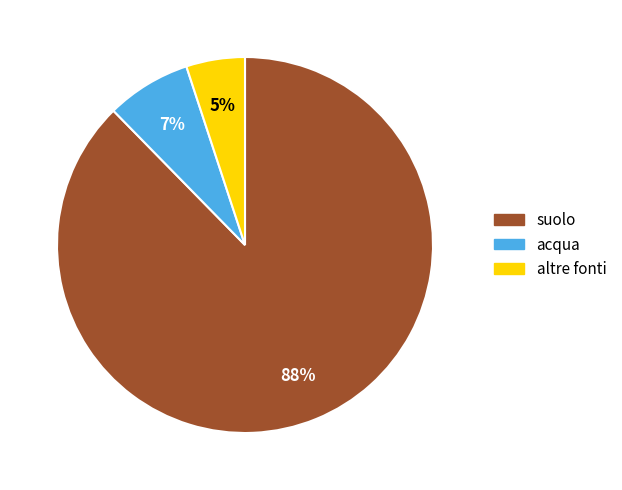

Which category has the smallest portion of the pie?

altre fonti